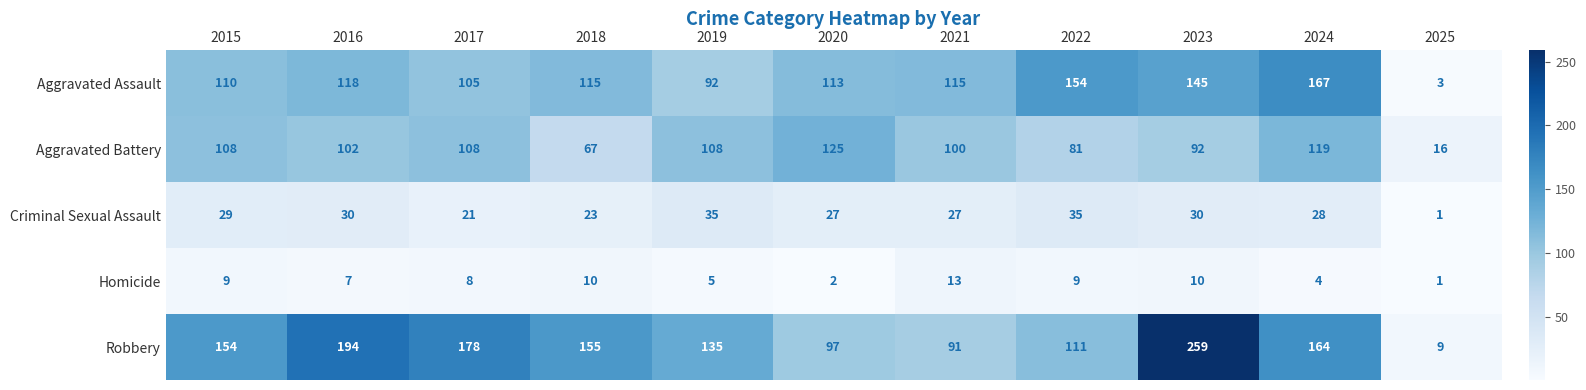

What is the sum of the Aggravated Battery values at 2019 and 2025?

124